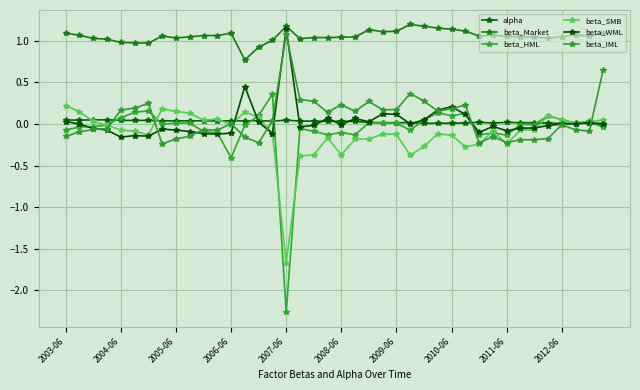

How many categories are shown in the chart?

40